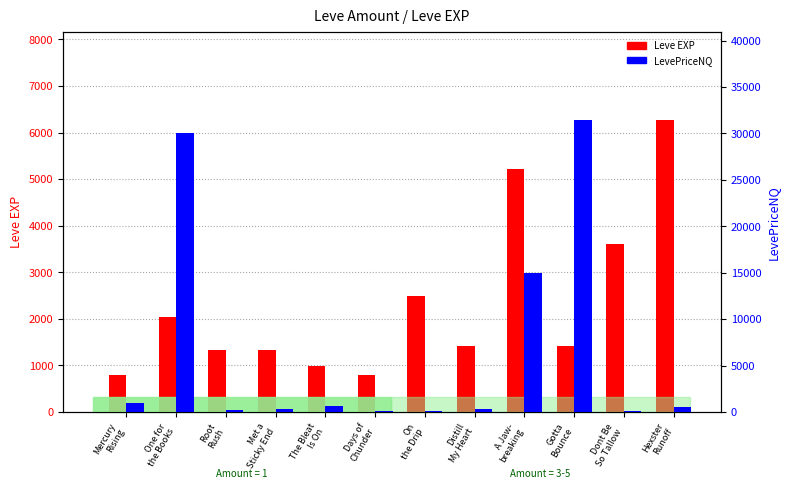

Is it true that Leve EXP equals 2490.0 at On
the Drip?

True